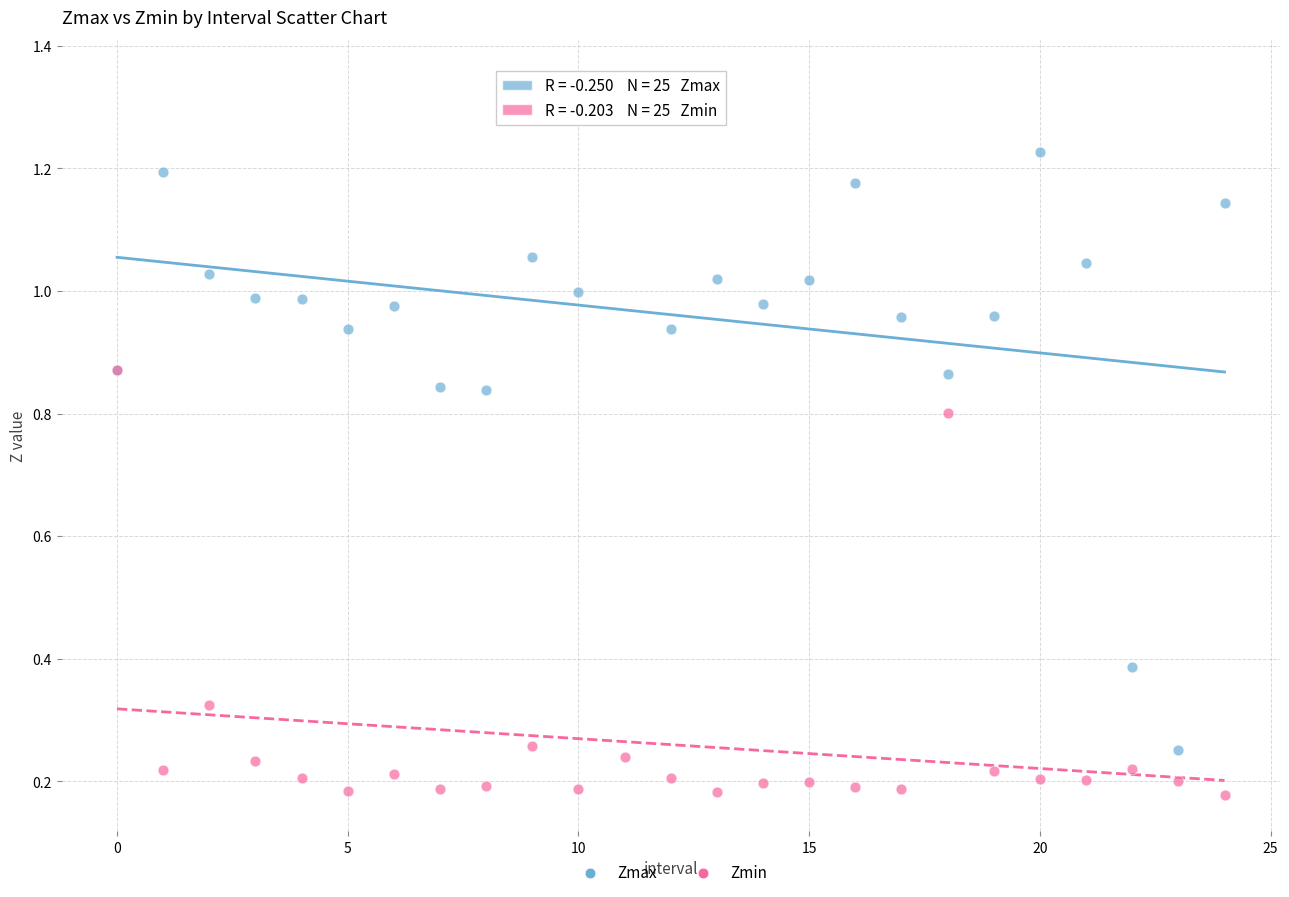

Which series contains the highest Y value?

Zmax